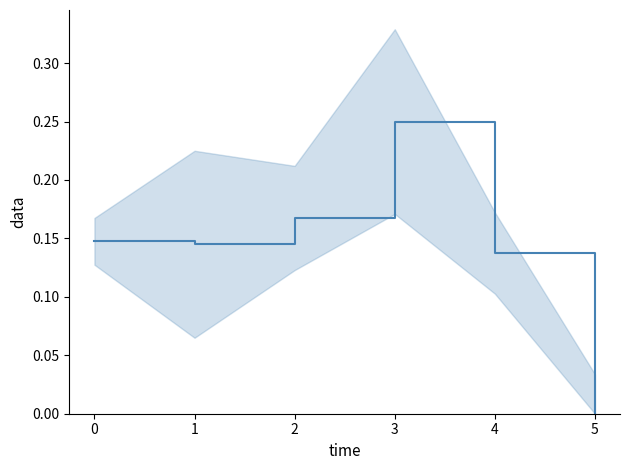

Which category has the lowest value across all series?

5